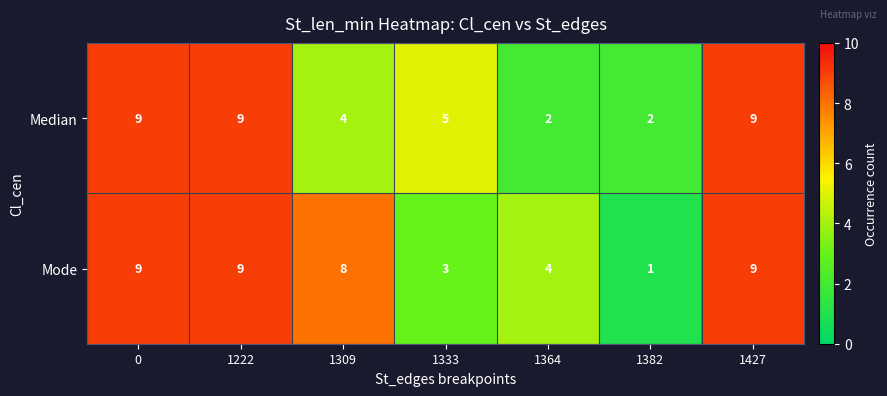

List the series in order of their overall mean, lowest first.

Median, Mode